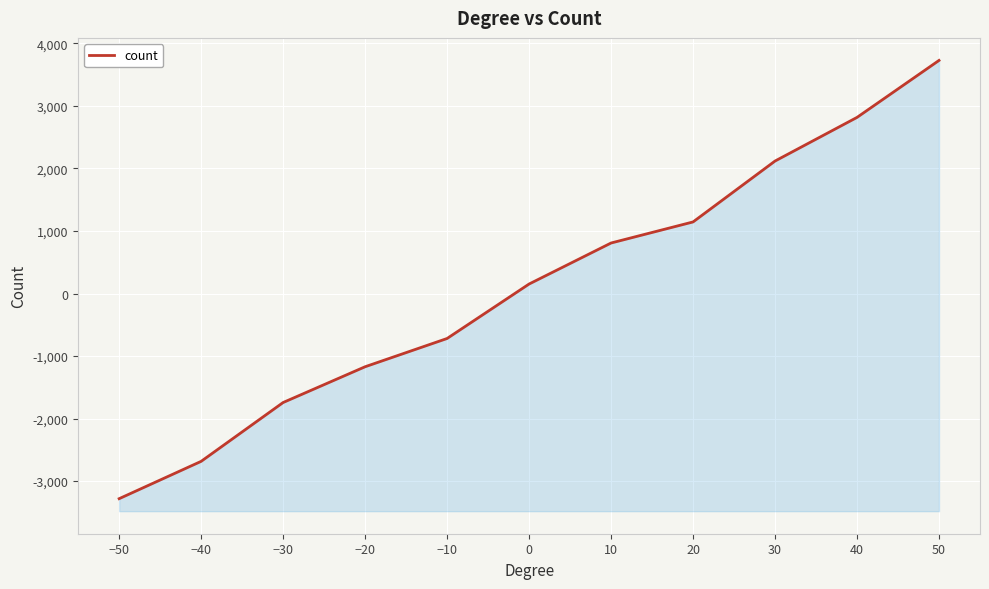

Reading left to right, list all the values displayed in this chart.

-3281	-2684	-1743	-1171	-719	152	808	1145	2119	2817	3728